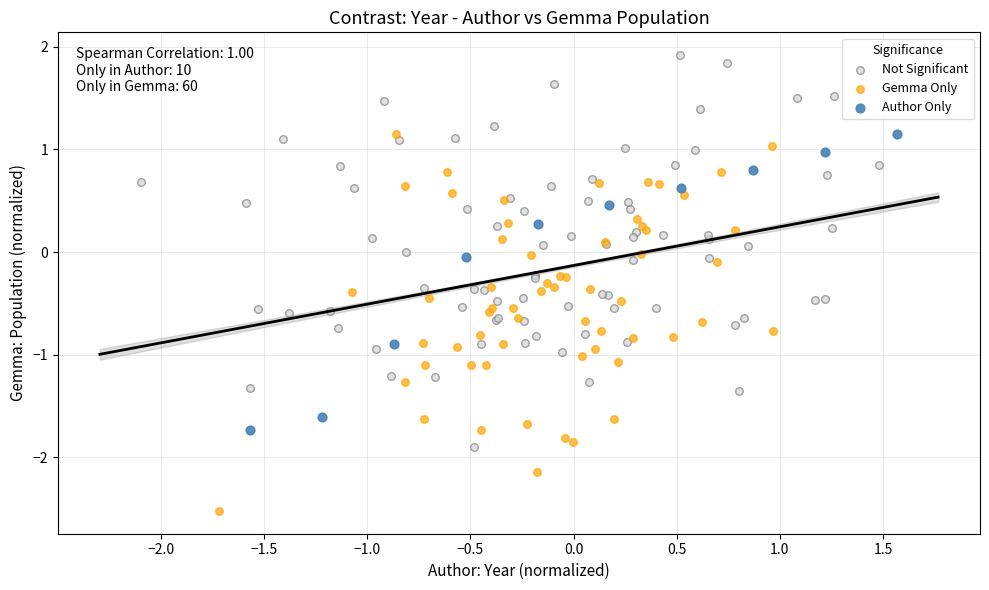

Which series reaches the maximum Y coordinate?

Not Significant